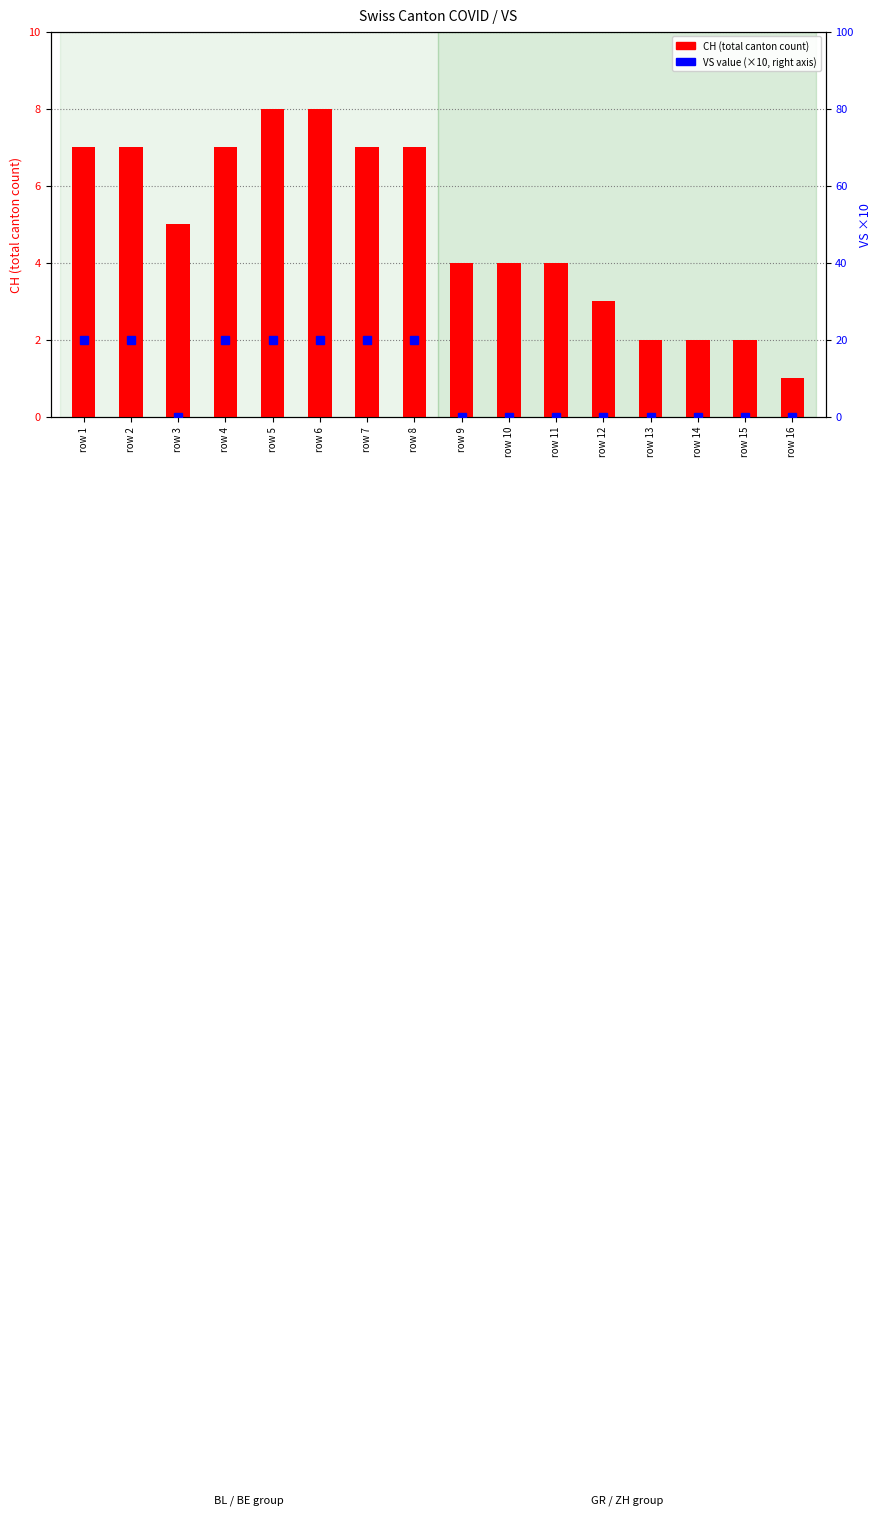

What is the difference between the maximum and minimum values in the VS (×10) series?

20